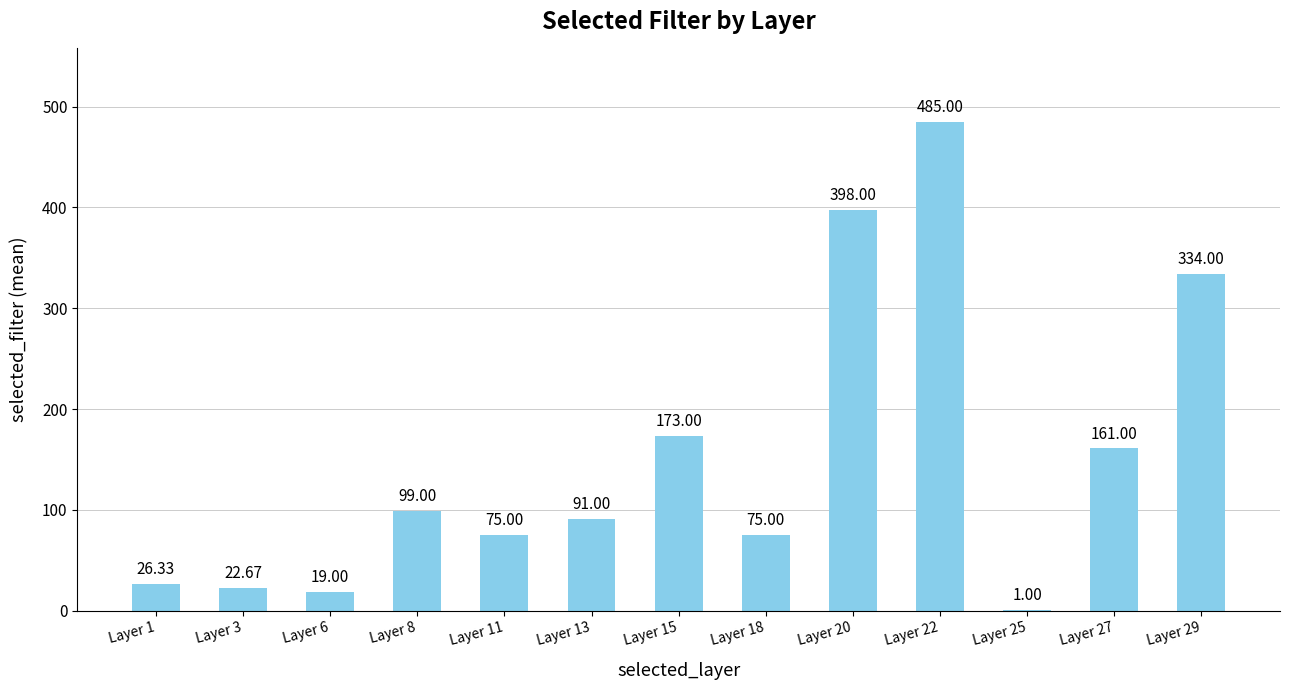

Are the bars horizontal?

No